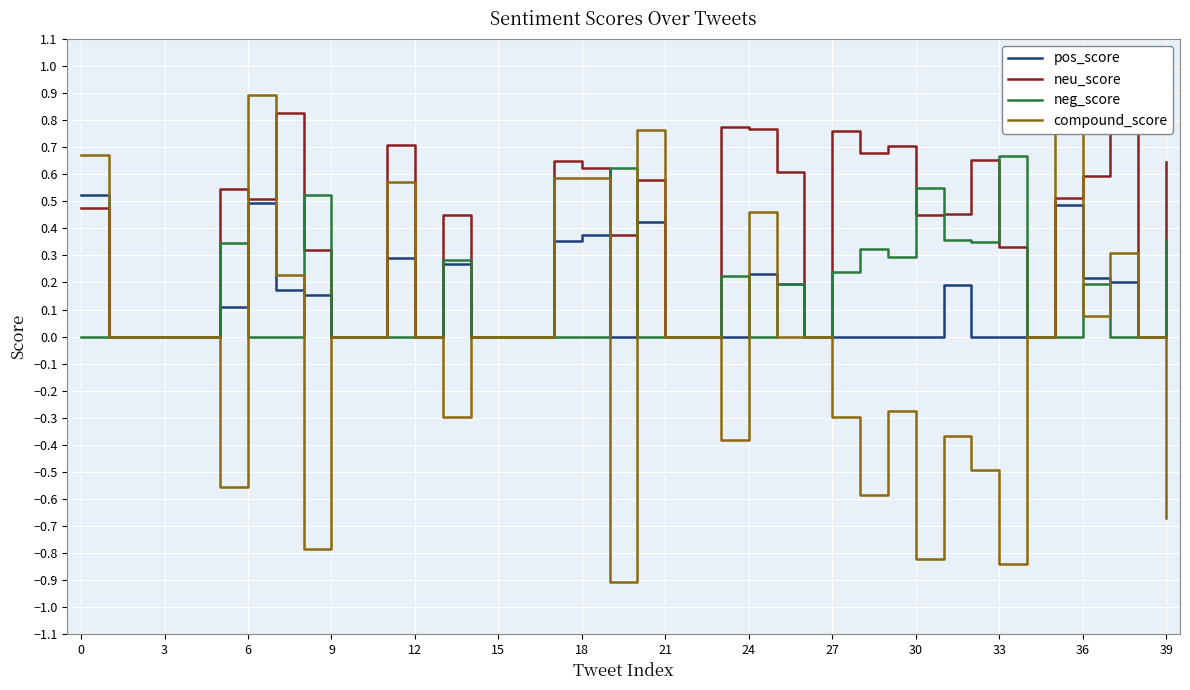

Which series has the largest range (max minus min)?

compound_score